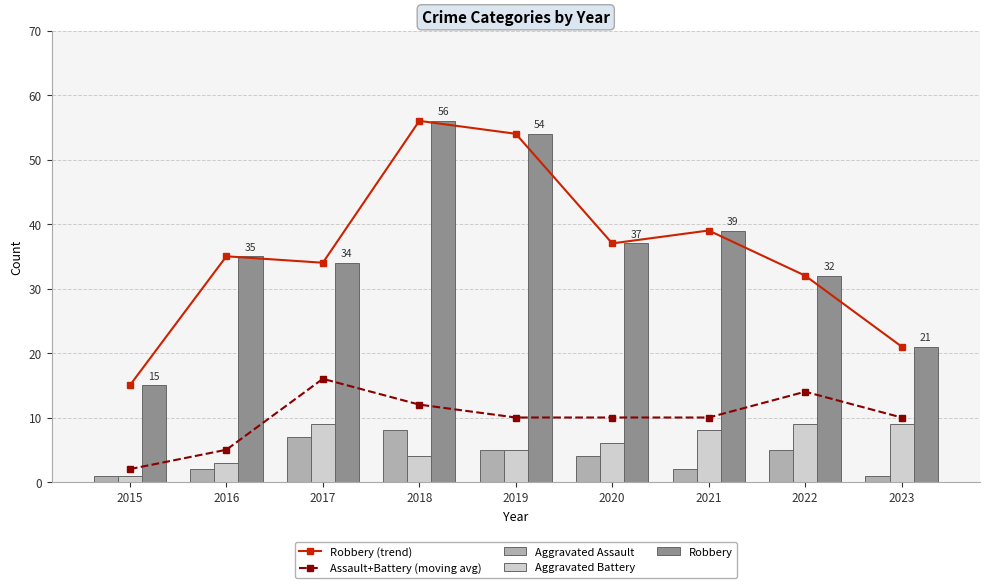

Which series changed the most between 2016 and 2022?

Assault+Battery (moving avg)